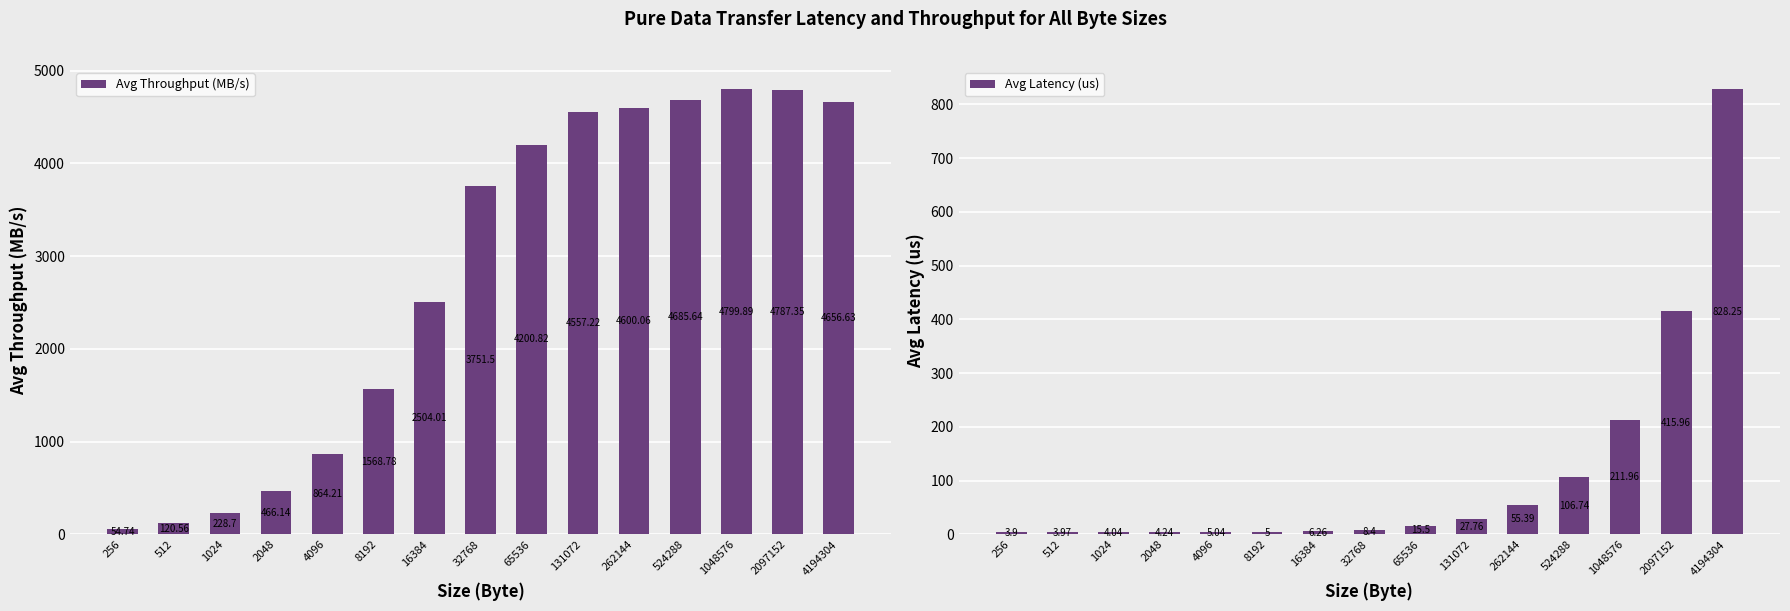

Which series has the largest total across all categories?

Avg Throughput (MB/s)